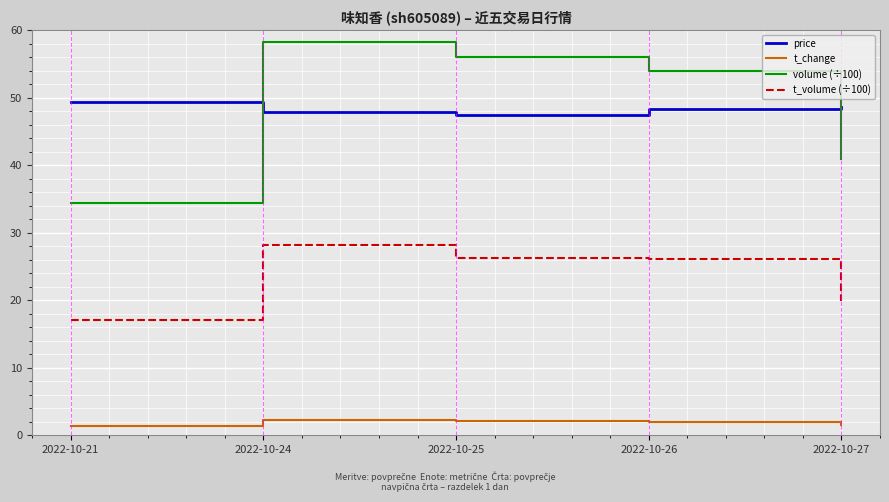

What is the difference between the highest and lowest values at 2022-10-21?

48.0